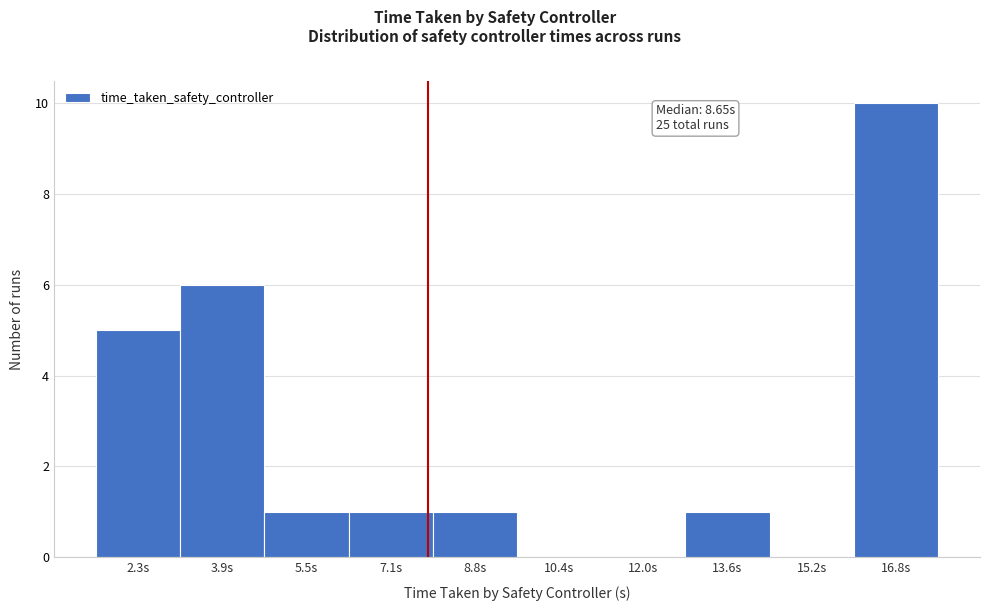

Reading left to right, transcribe all the data shown in this chart.

2.3s=5	3.9s=6	5.5s=1	7.1s=1	8.8s=1	10.4s=0	12.0s=0	13.6s=1	15.2s=0	16.8s=10